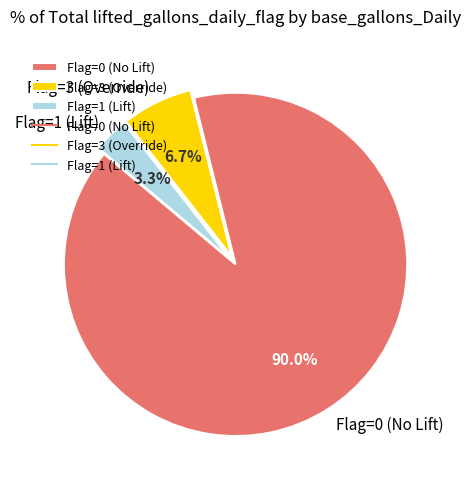

Is there any slice that represents more than half of the pie?

Yes